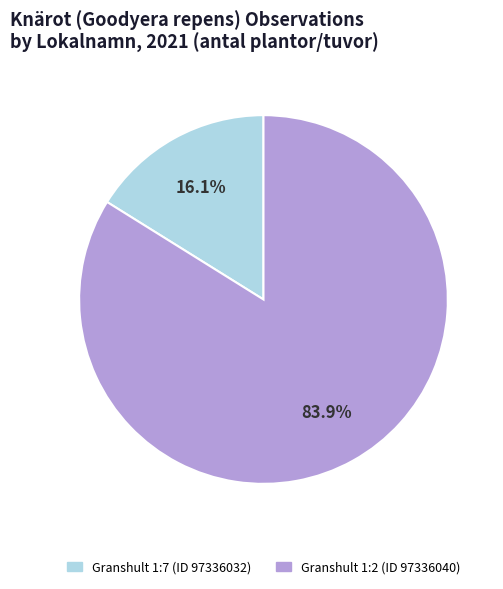

The Granshult 1:7 (ID 97336032) slice represents 16% of the pie. True or false?

True